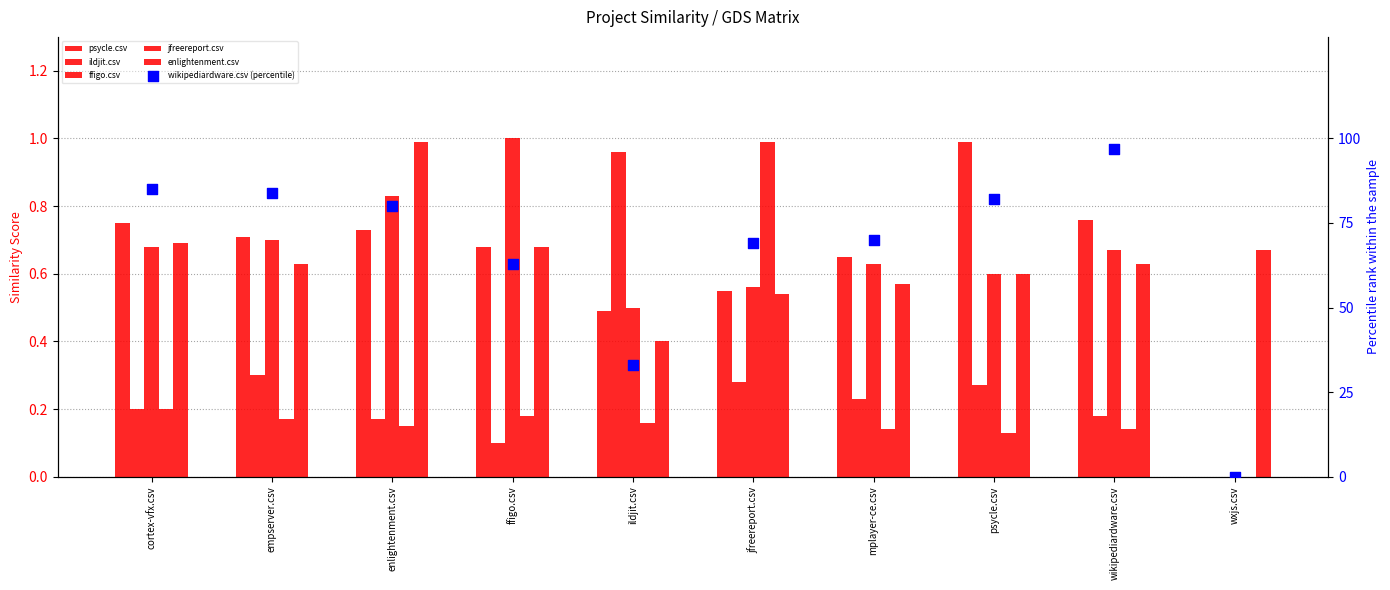

What is the total value across all series at empserver.csv?

86.5